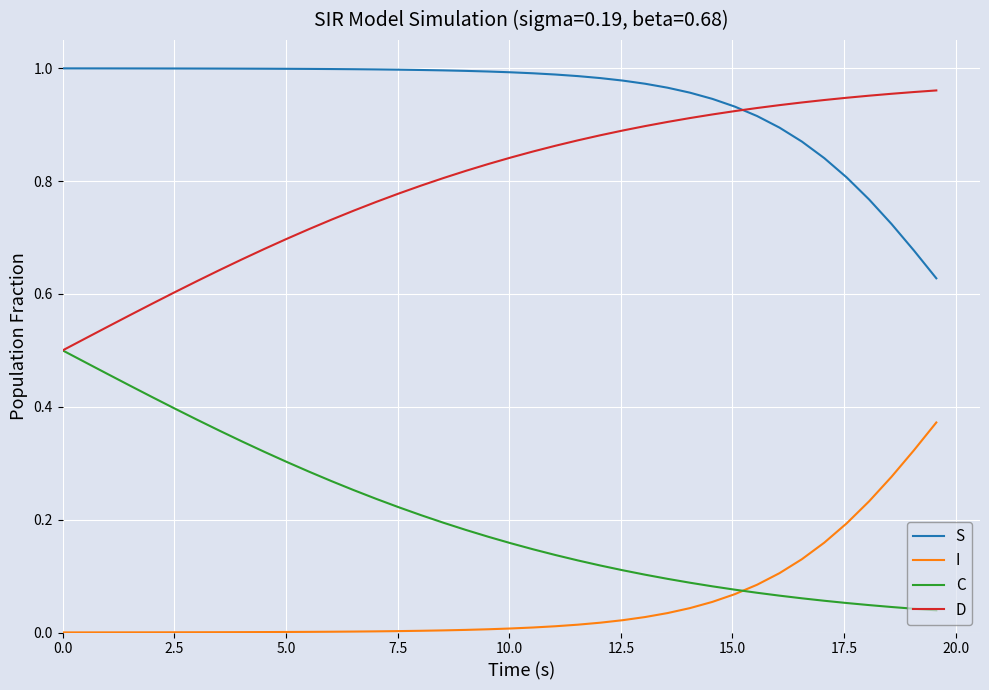

Rank the series by their average value, from lowest to highest.

I, C, D, S